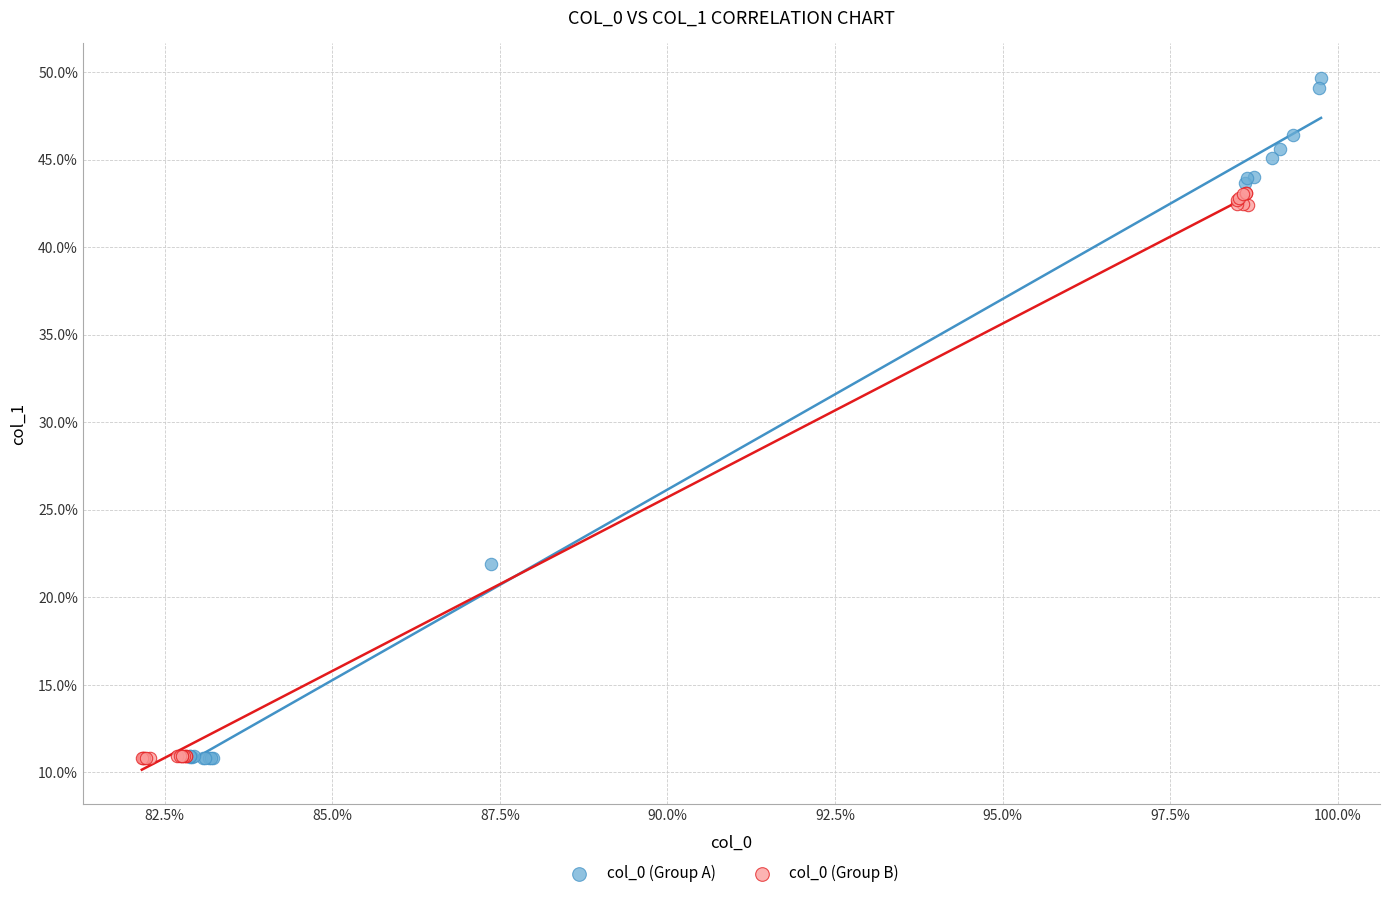

What are all the series names shown in the legend?

col_0 (Group A), col_0 (Group B)